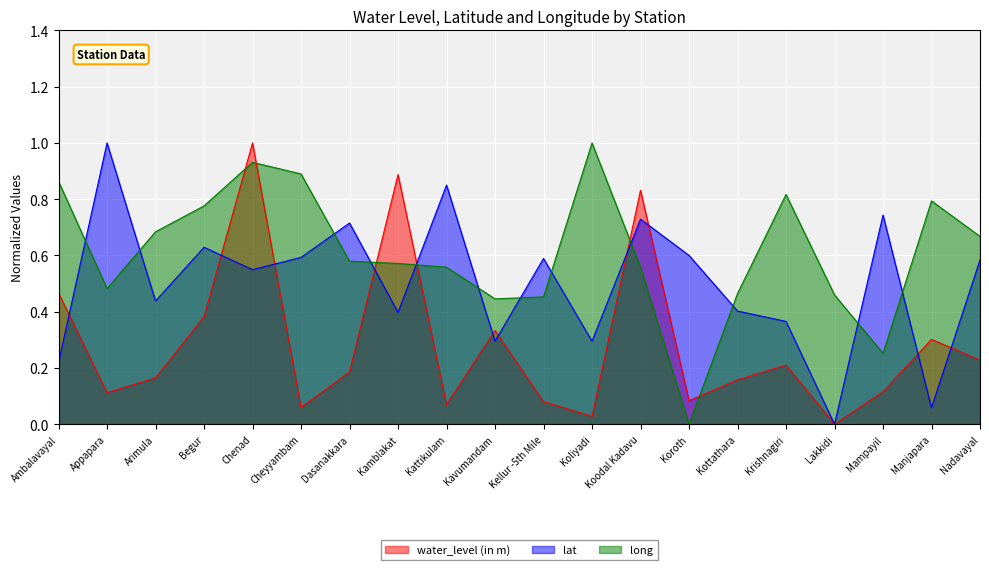

Rank the series by their maximum value, from lowest to highest.

water_level (in m), lat, long